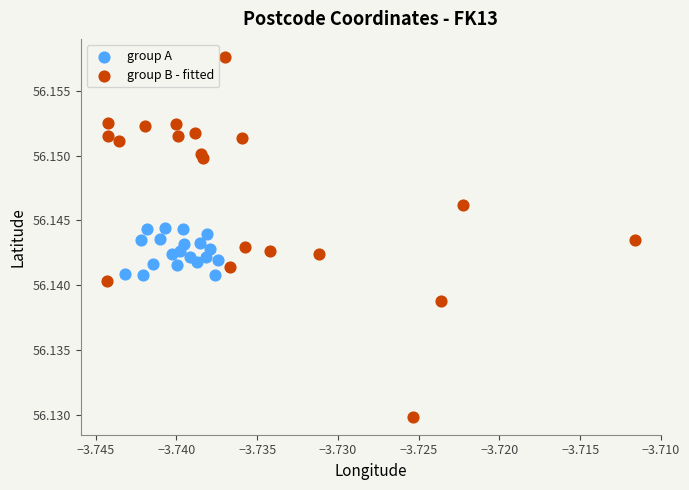

Which series reaches the maximum Y coordinate?

group B - fitted